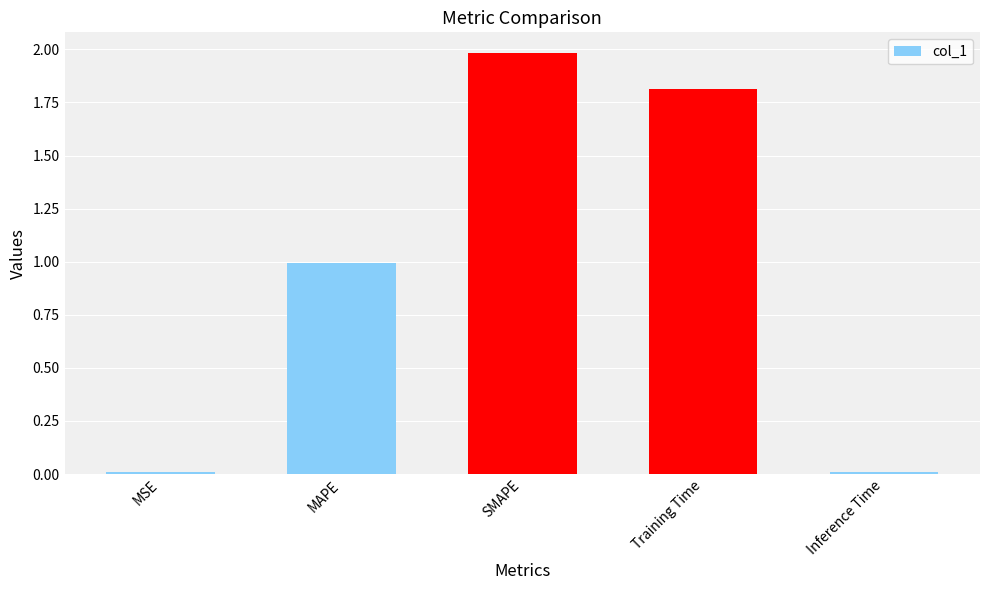

What value does the data have at MAPE?

1.0